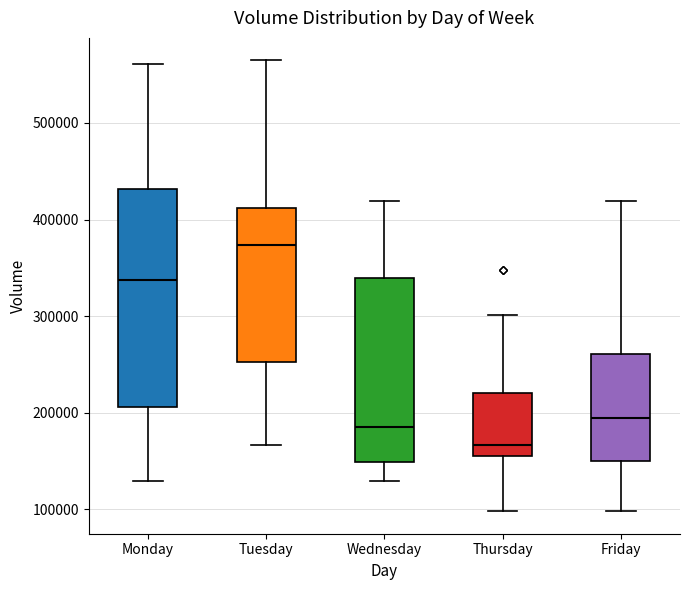

Where does the median line of the box for Monday sit on the y-axis? The values are not printed on the chart, so give them approximately, as read against the axis.

340000